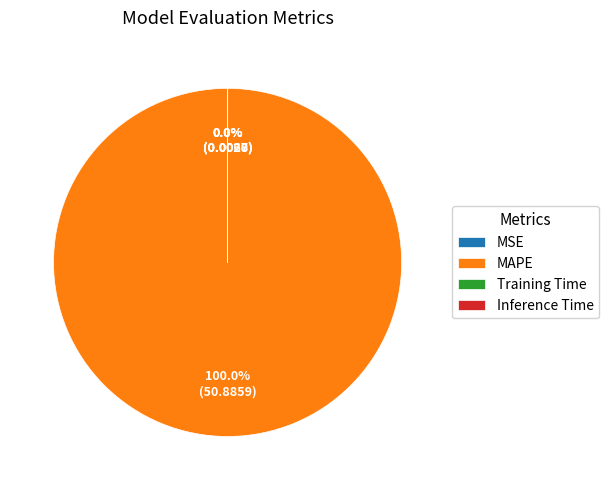

Does any single category account for the majority?

Yes